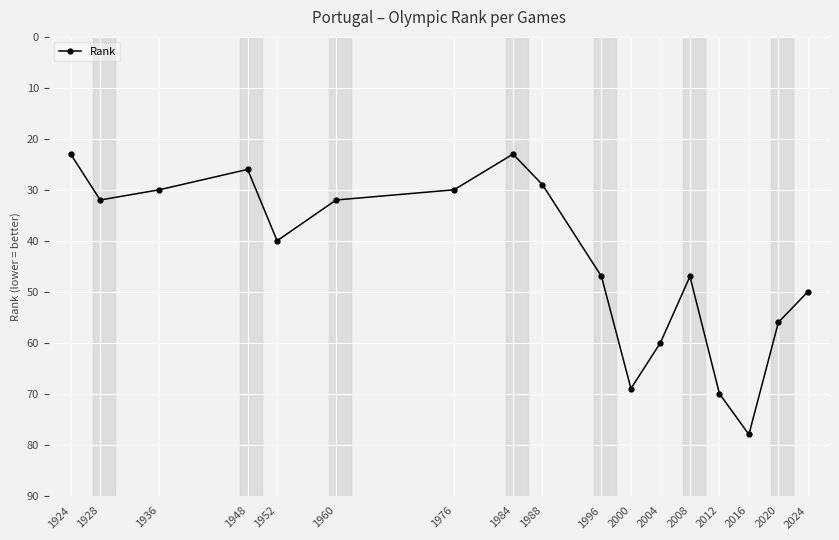

What is the maximum value shown in the chart?

78